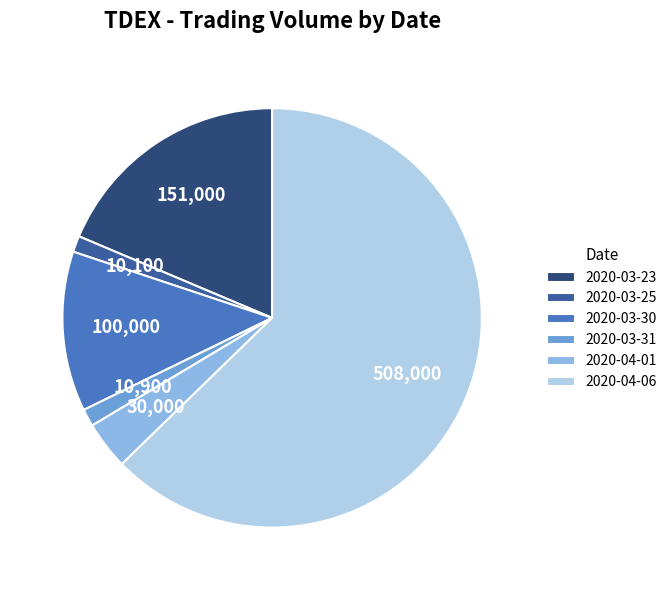

Do 2020-03-31 and 2020-04-01 together represent more than half of the pie?

No